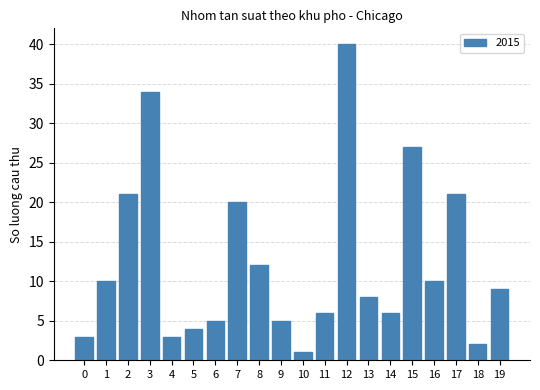

The value at 6 is 5. True or false?

True